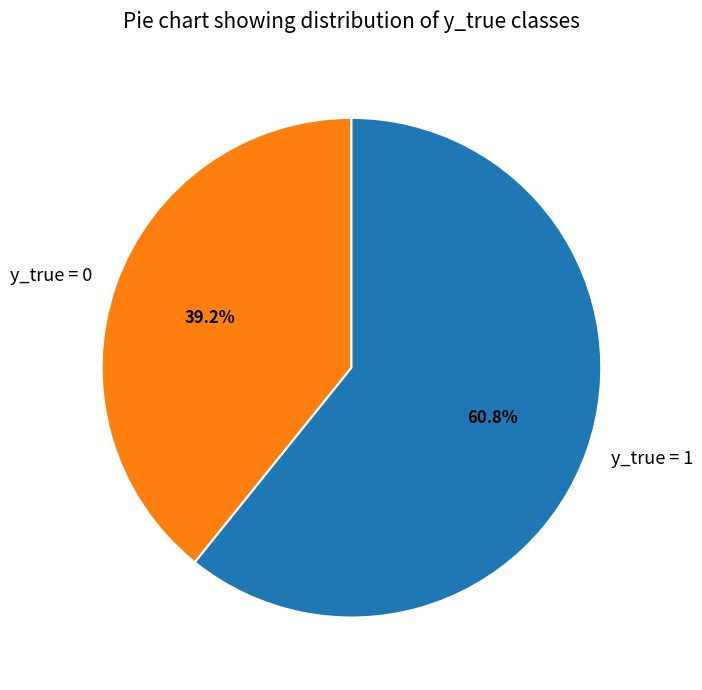

To the nearest percent, what is the combined percentage of y_true = 0 and y_true = 1?

100%